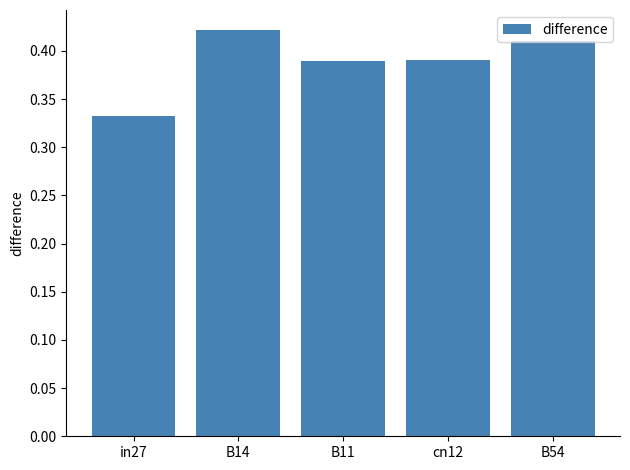

At which category does the chart reach its peak across all series?

B14